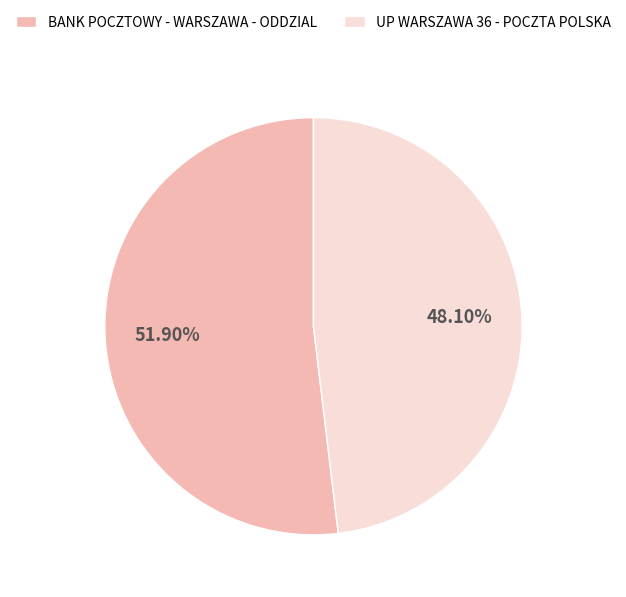

Combined, do BANK POCZTOWY - WARSZAWA - ODDZIAL and UP WARSZAWA 36 - POCZTA POLSKA account for over 50%?

Yes